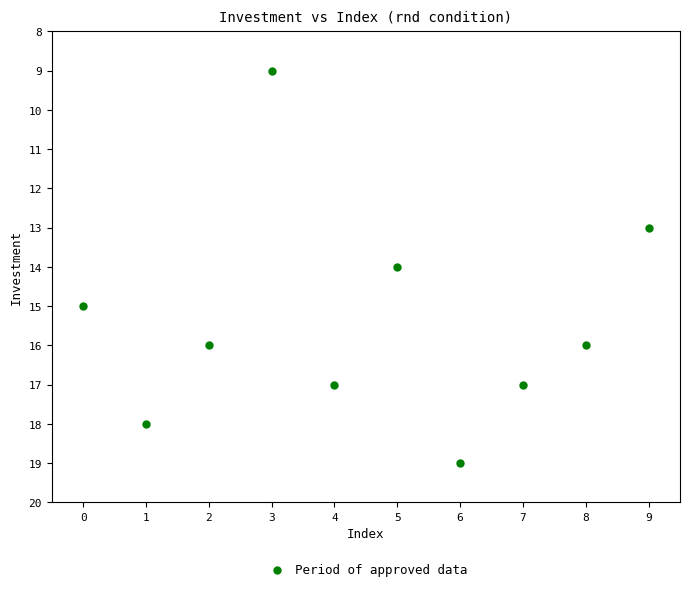

What is the average Y value?

15